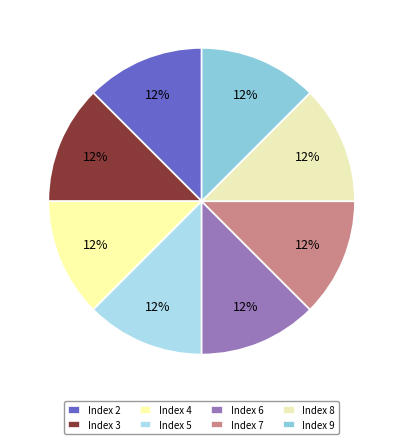

Is there any slice that represents more than half of the pie?

No